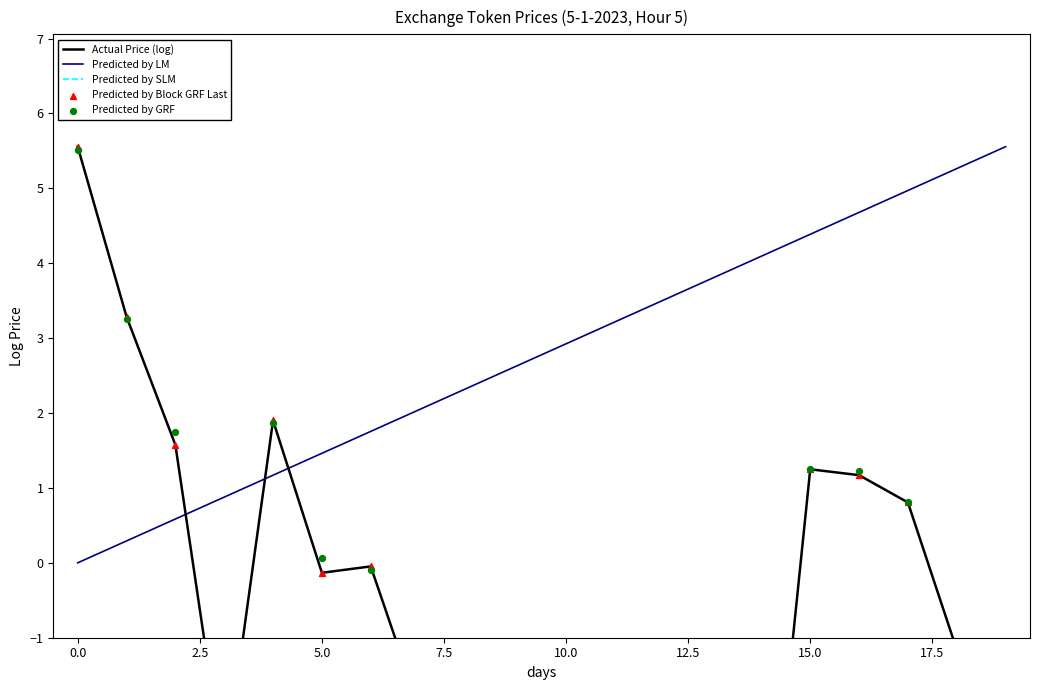

At how many categories does at least one series exceed 3?

11